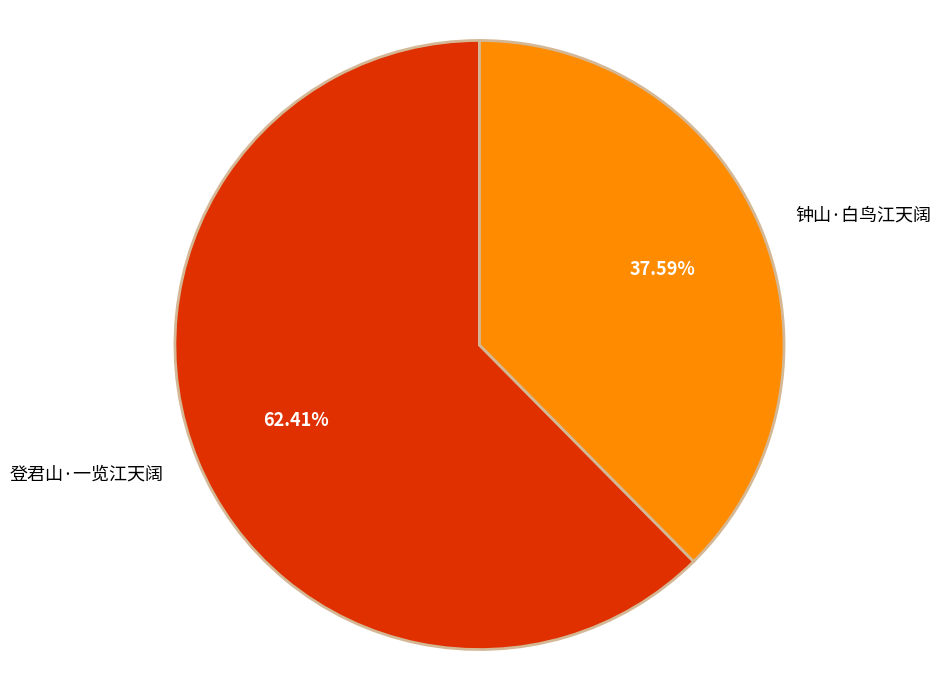

Does 登君山·一览江天阔 account for over 50% of the chart?

Yes